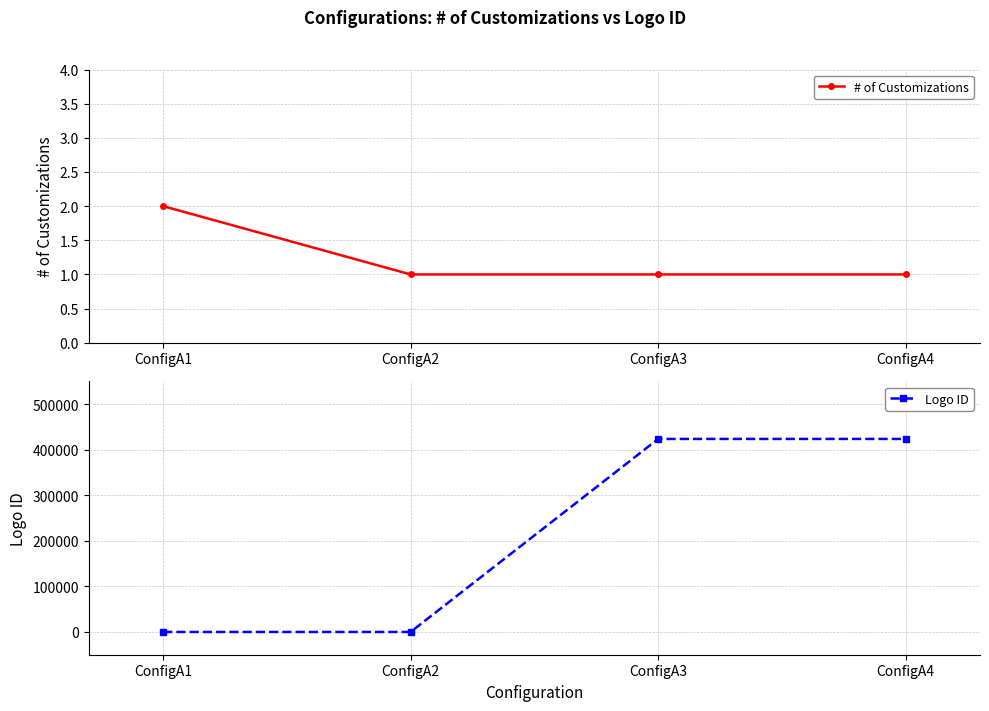

Which series has the largest range (max minus min)?

Logo ID